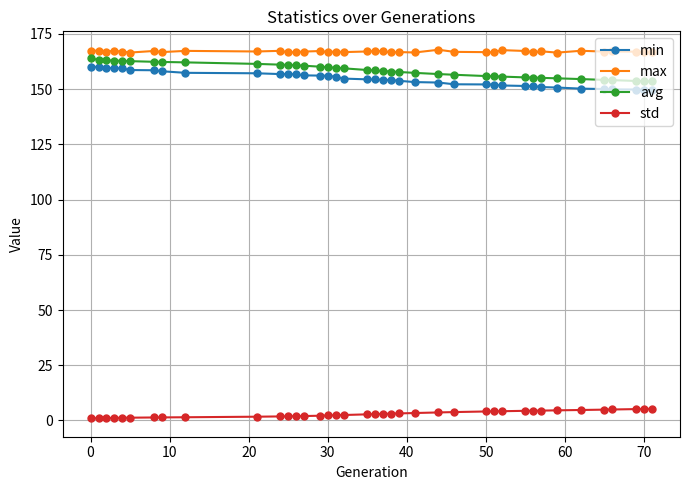

What are all the series names shown in the legend?

min, max, avg, std